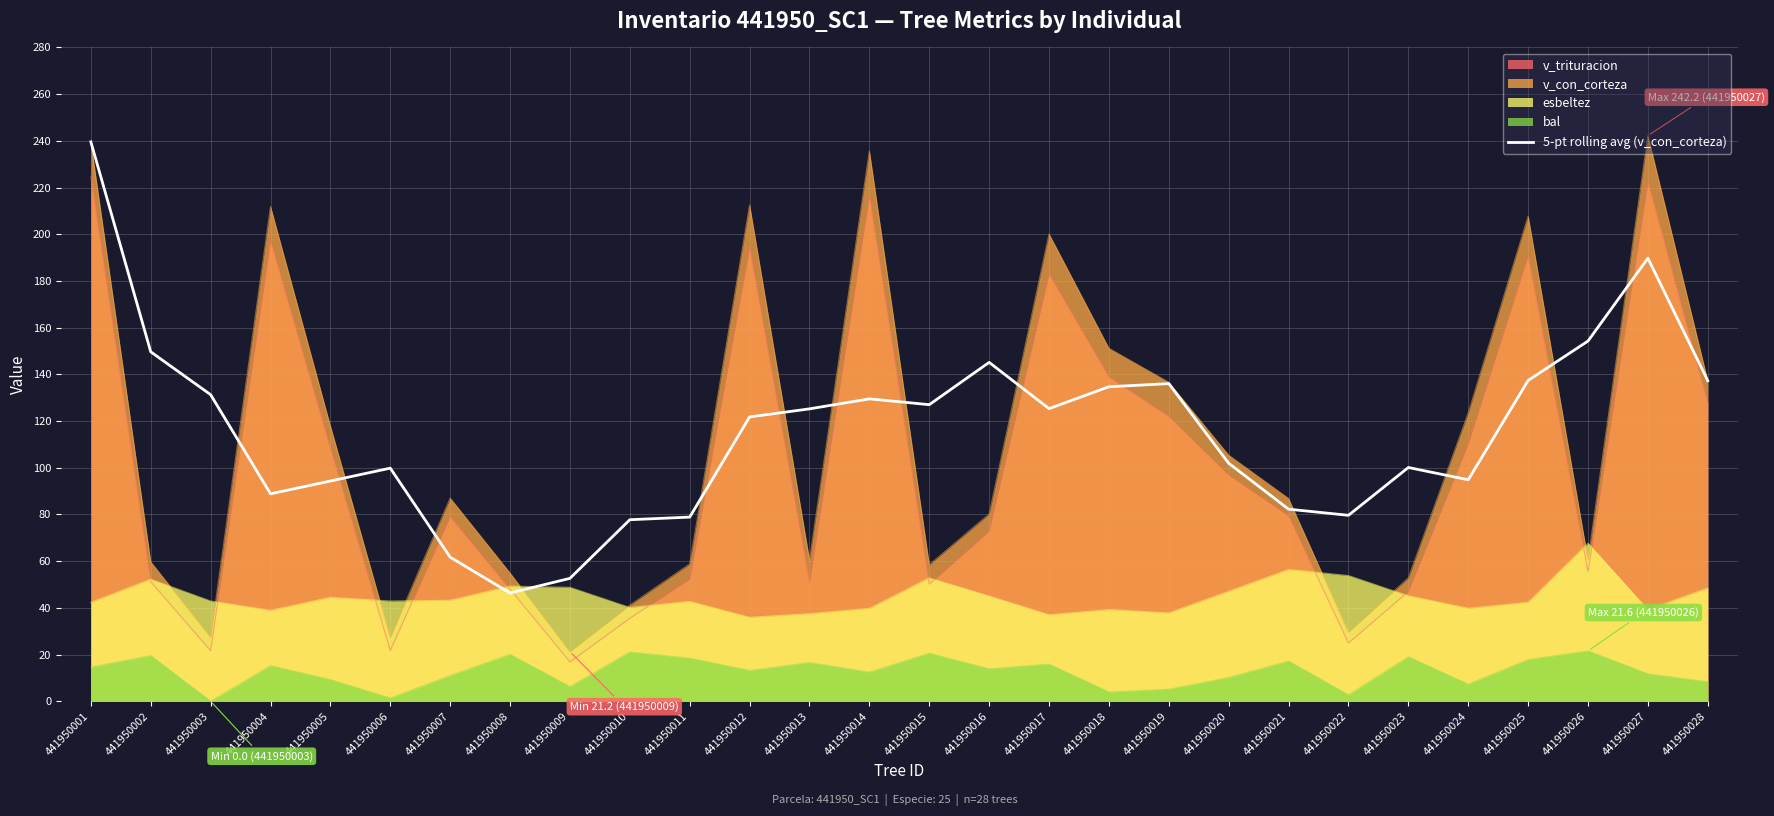

How many values are below 125?

14